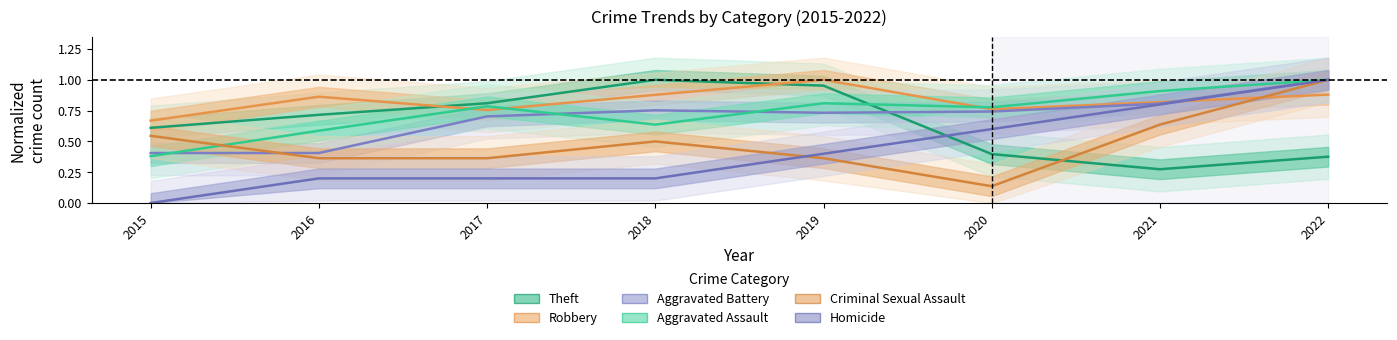

Which series has the largest total across all categories?

Robbery